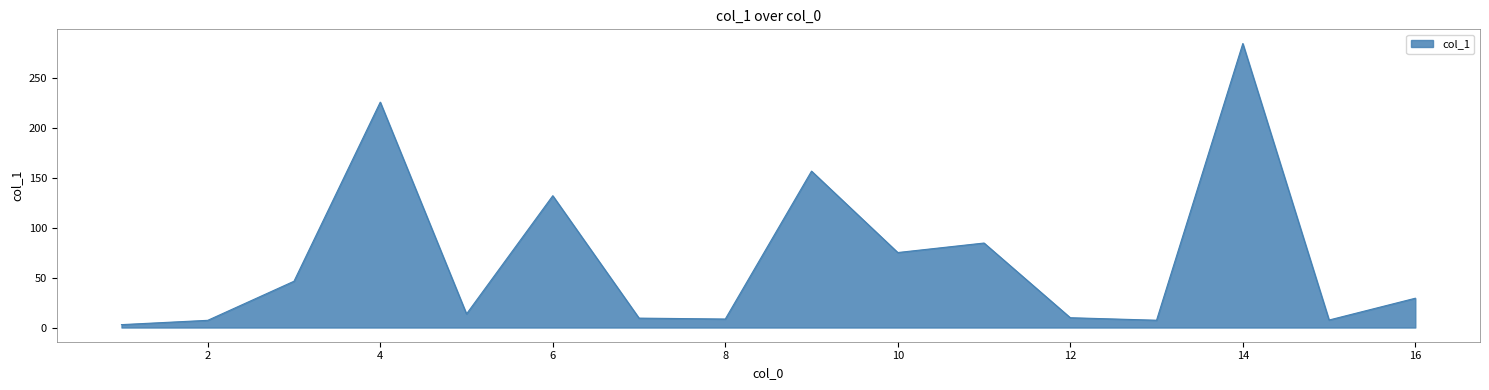

What is the maximum value shown in the chart?

284.0